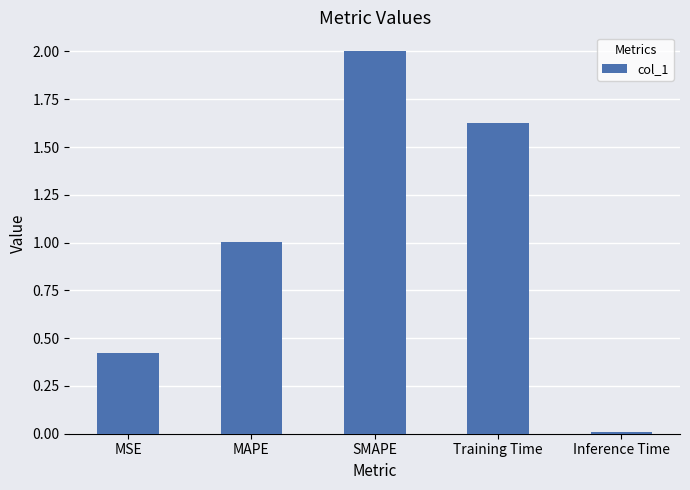

Which category has the highest value across all series?

SMAPE